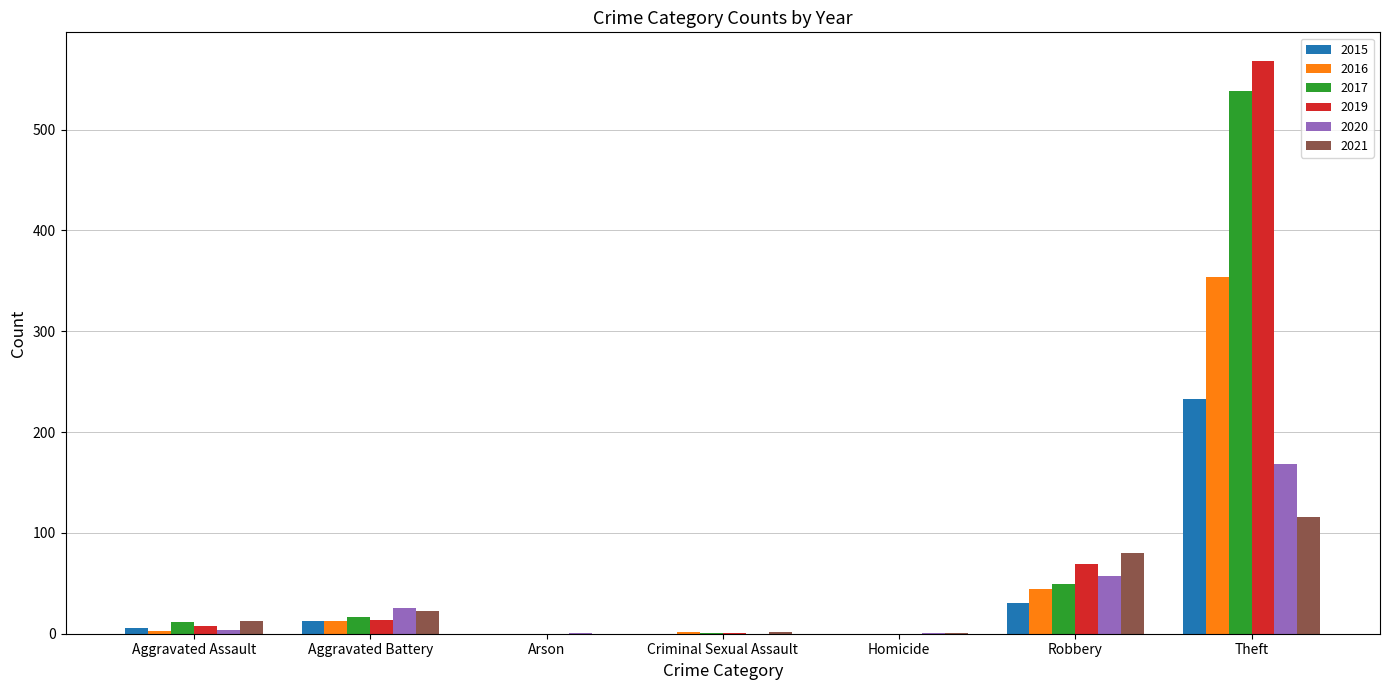

At which category does the chart reach its peak across all series?

Theft